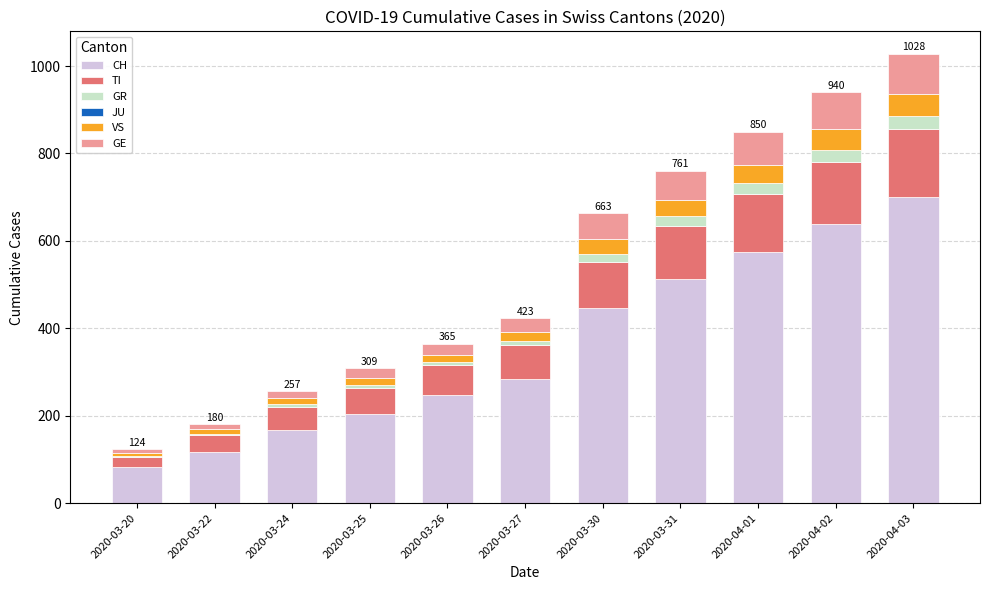

The value of CH at 2020-03-22 is 118. True or false?

True